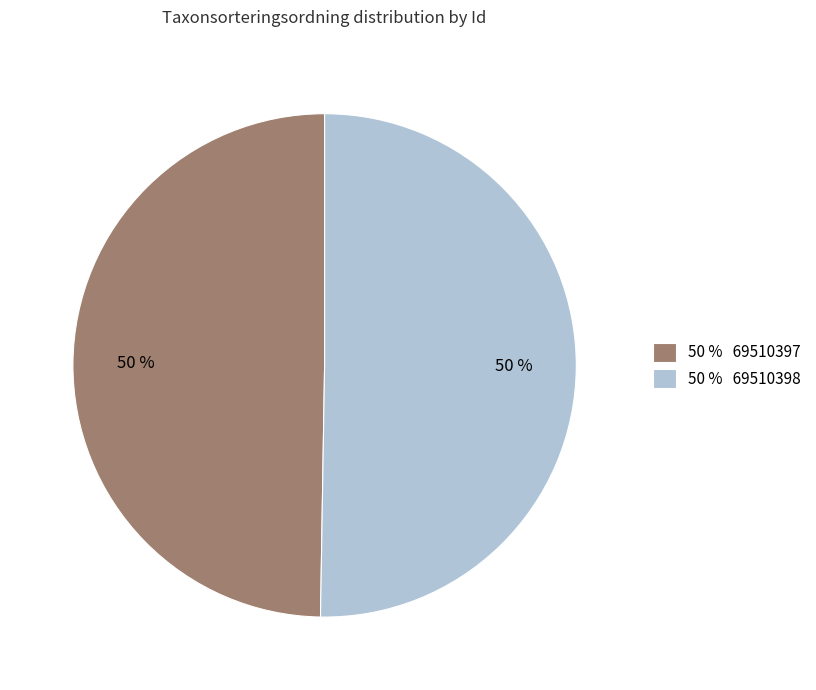

Do 50 % 69510397 and 50 % 69510398 together represent more than half of the pie?

Yes